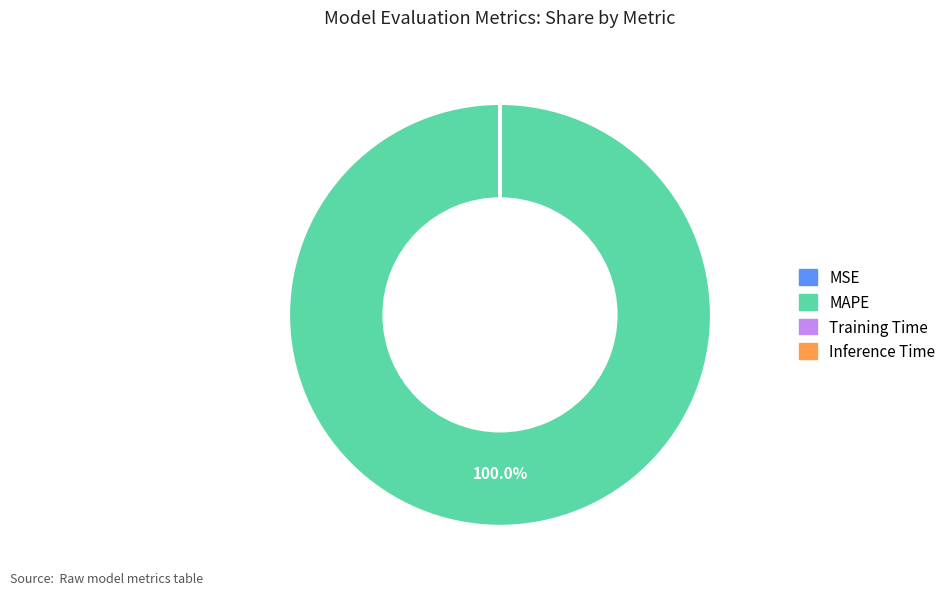

What is the largest slice in the pie chart?

MAPE